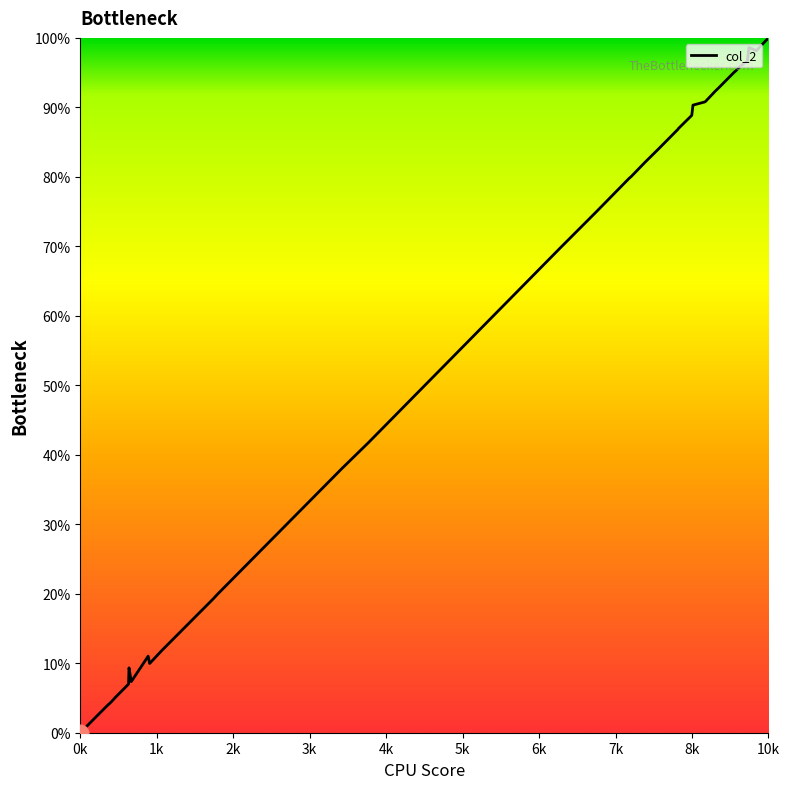

What is the difference between the maximum and minimum values?

100.0